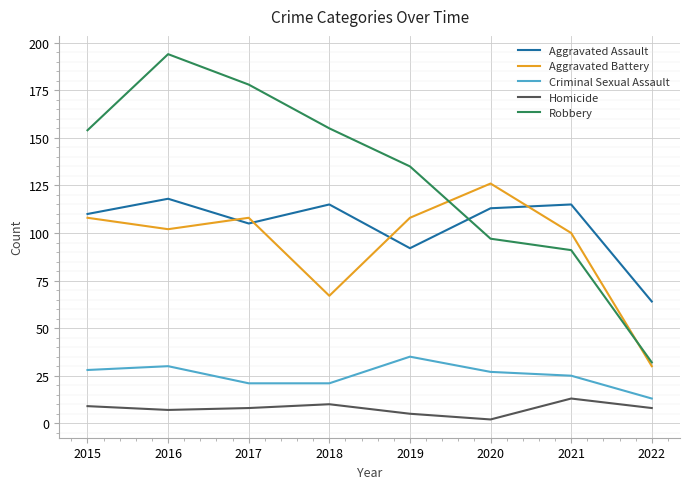

How many distinct data groups are displayed?

5